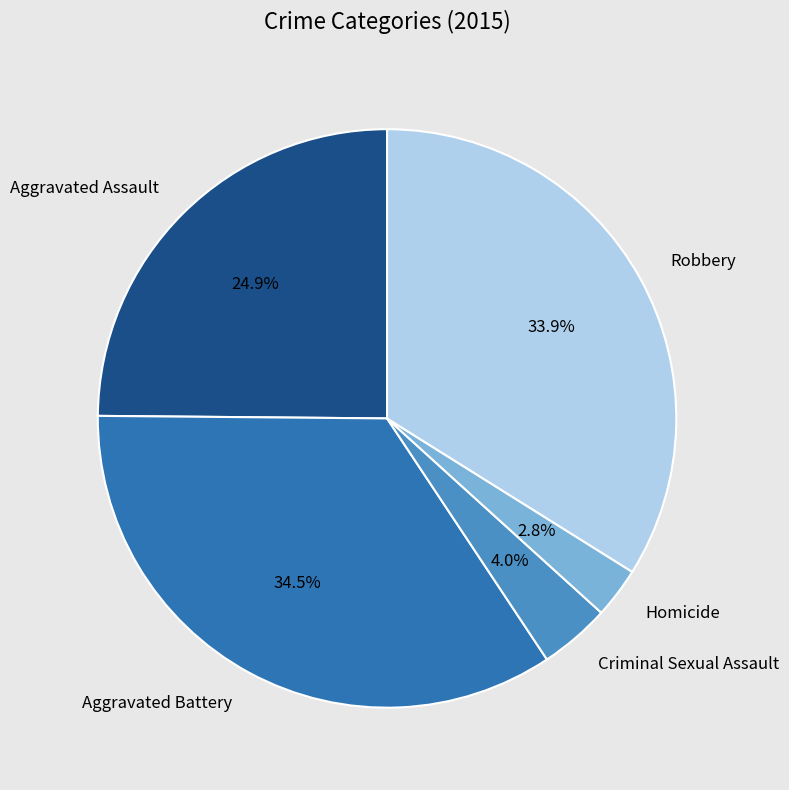

Approximately how many times larger is the value at Robbery compared to Aggravated Battery?

1.0